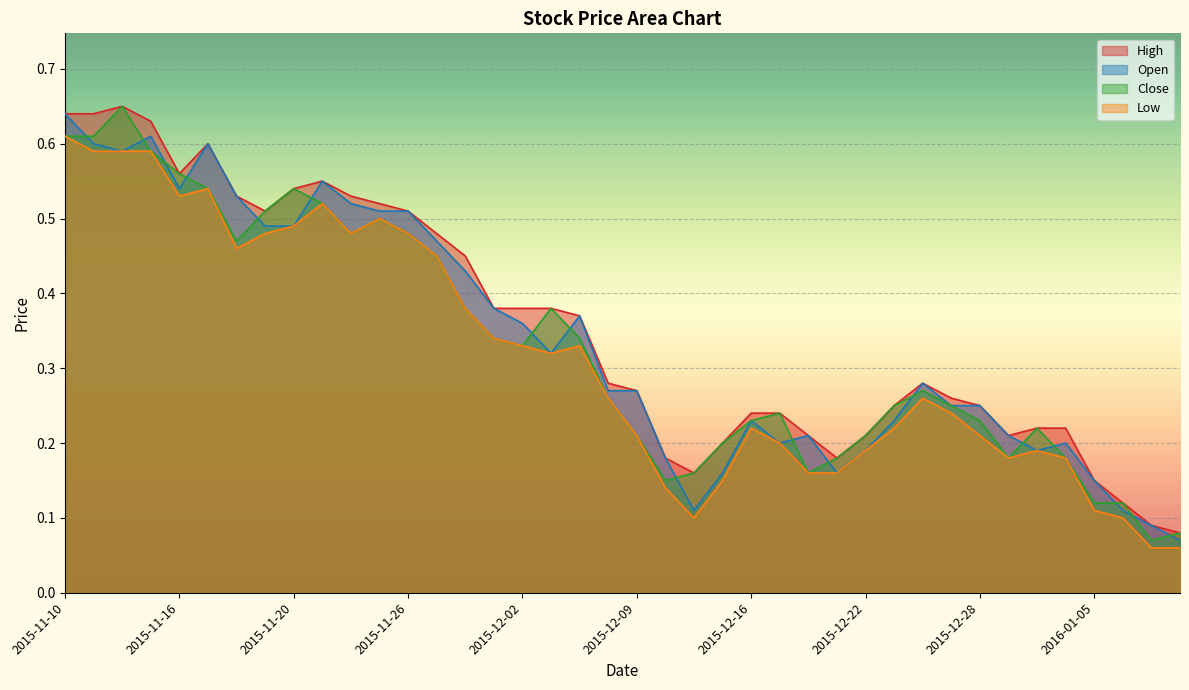

What is the label of the 2nd point from the right?

2016-01-07